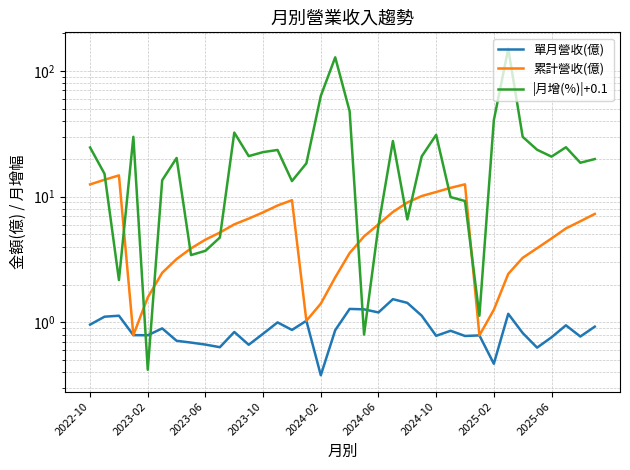

Read the 累計營收(億) value at 2022-10.

12.5